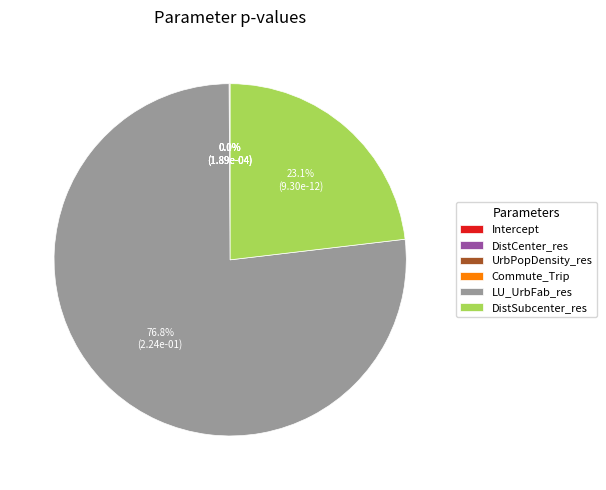

Is the sum of UrbPopDensity_res and Intercept greater than half?

No